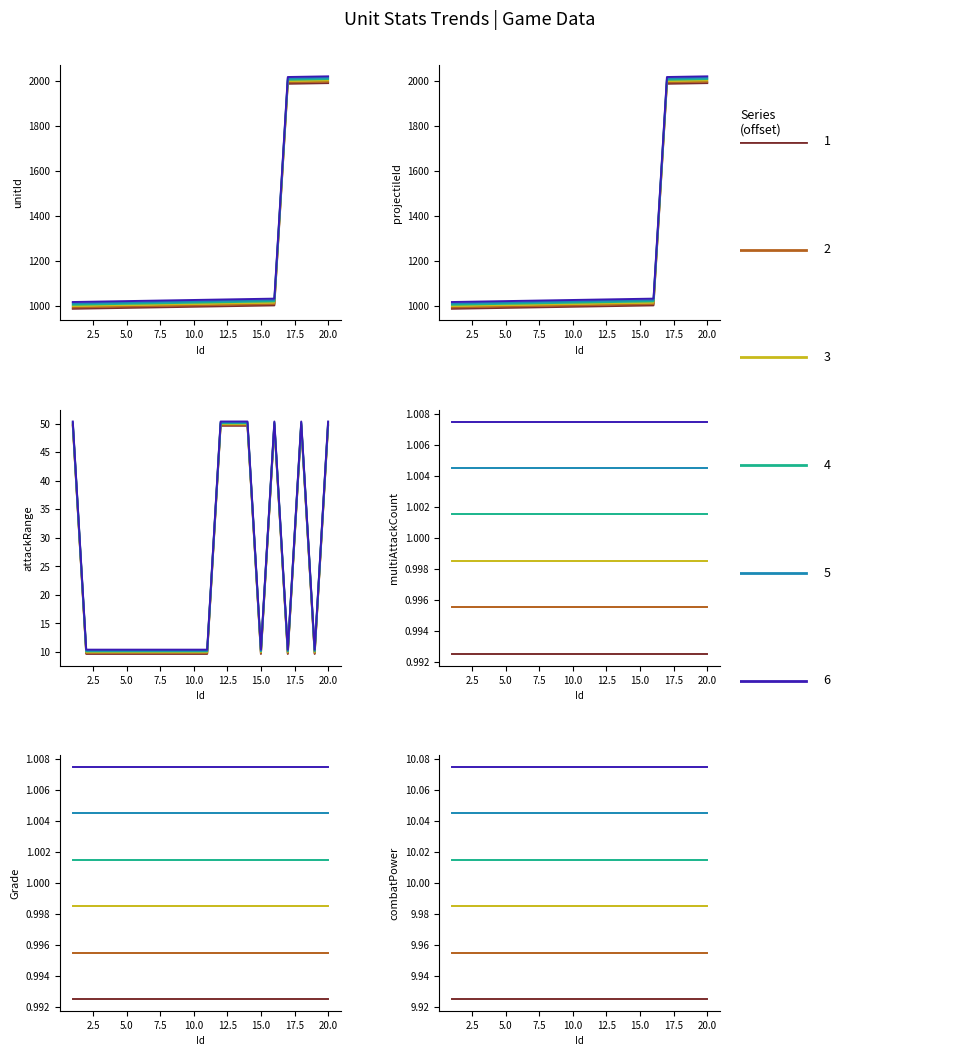

What is the average value of the unitId series?

1192.3